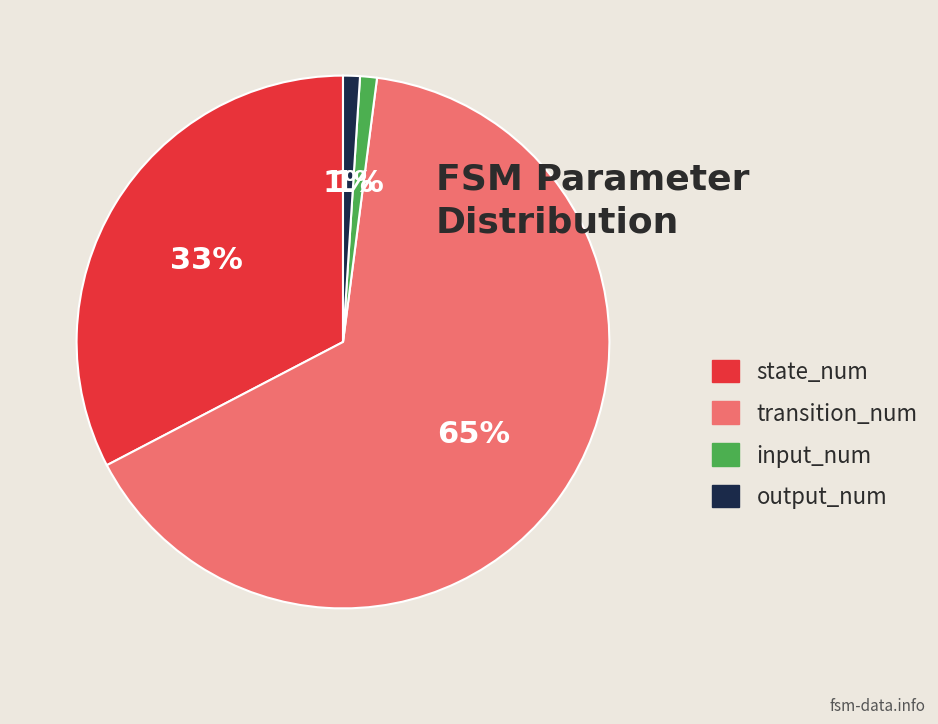

Which category has the biggest portion of the pie?

transition_num